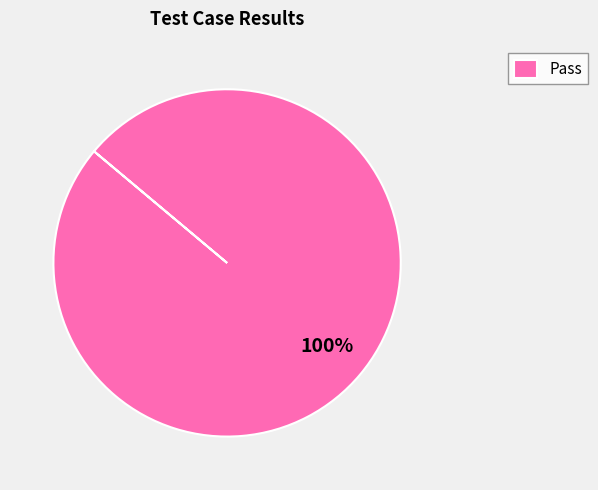

Which slice represents more than half of the pie?

Pass